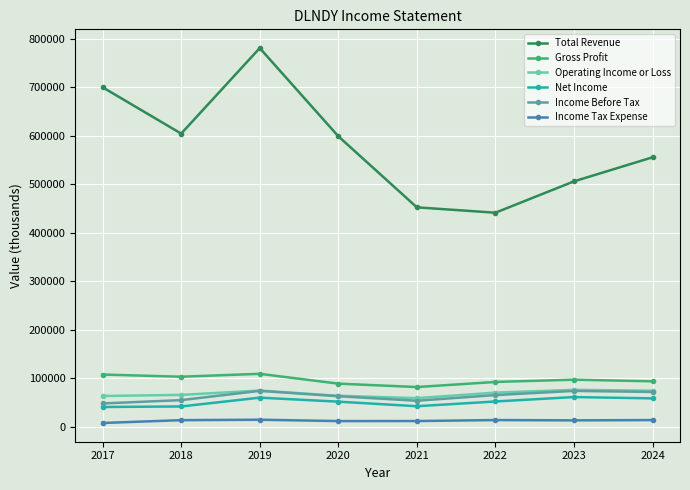

How many data points does each series have?

8